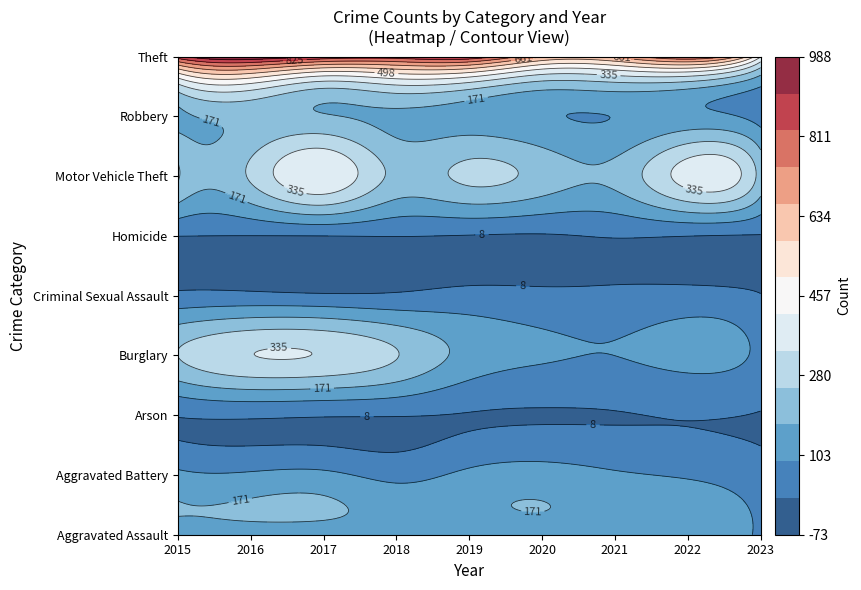

Which has a higher value, 2022 or 2021?

2022